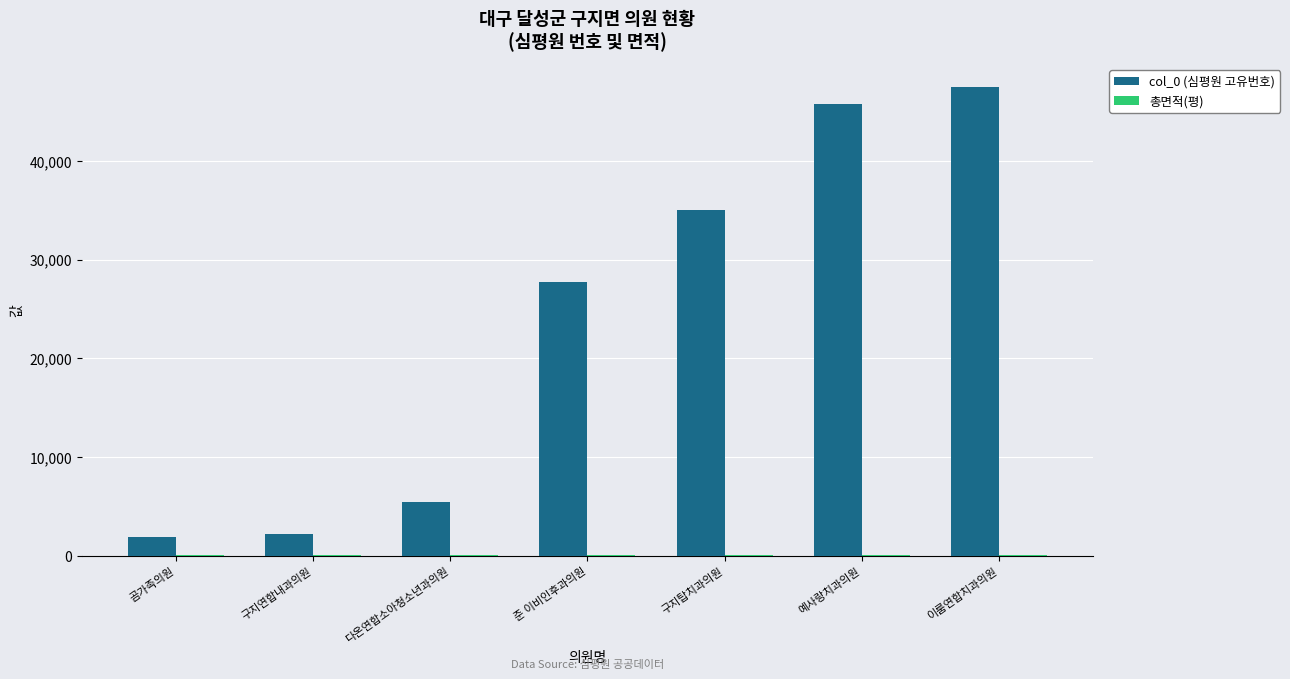

Which label corresponds to the largest value in the chart?

이룸연합치과의원